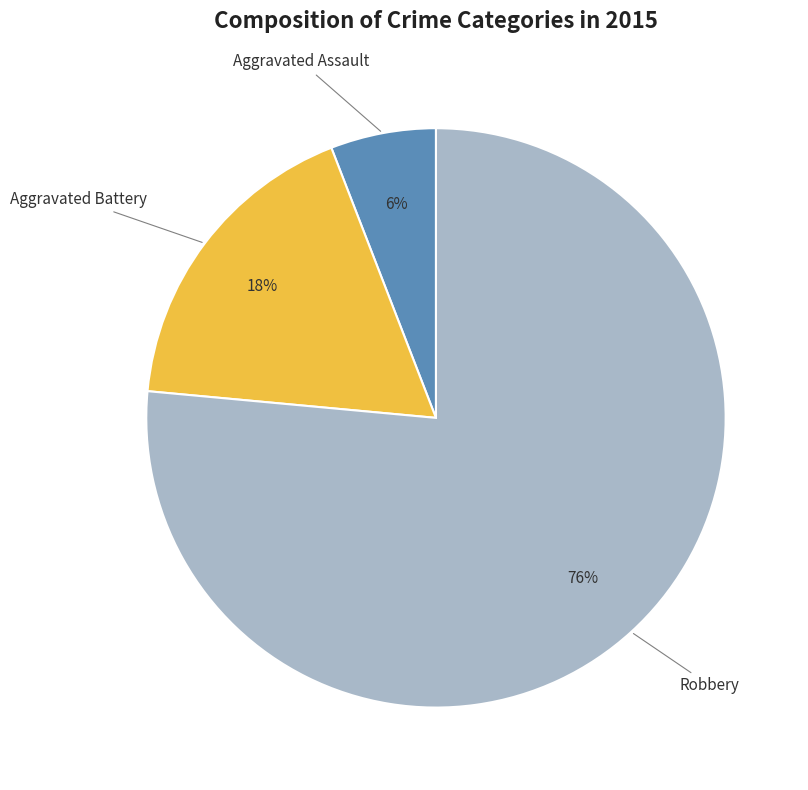

Rank the categories by value from lowest to highest.

Aggravated Assault, Aggravated Battery, Robbery